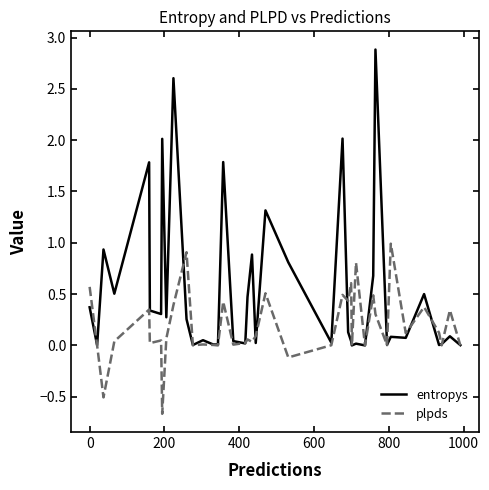

What is the lowest value of the plpds series?

-0.7